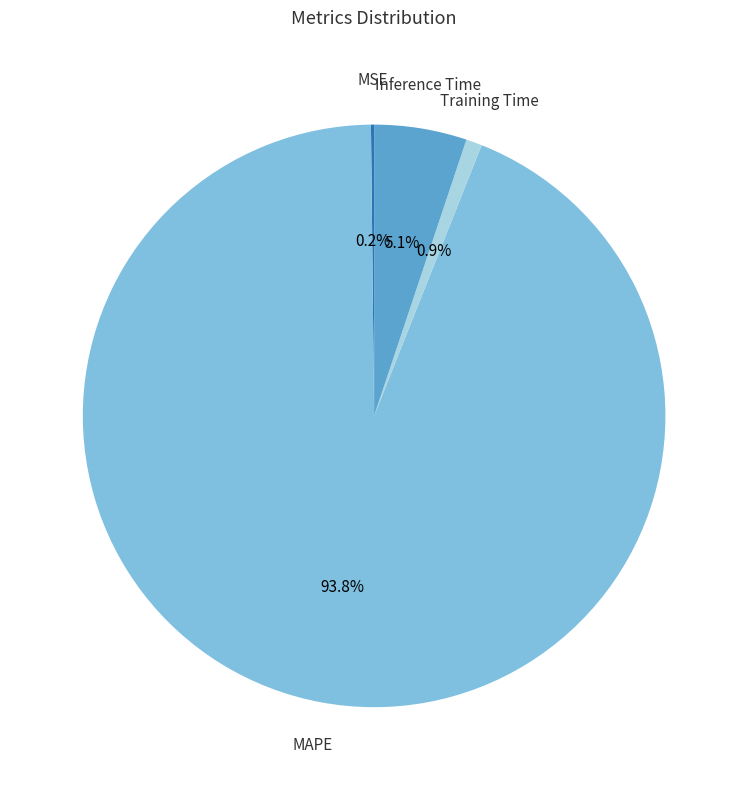

Between MAPE and Training Time, which is larger?

MAPE